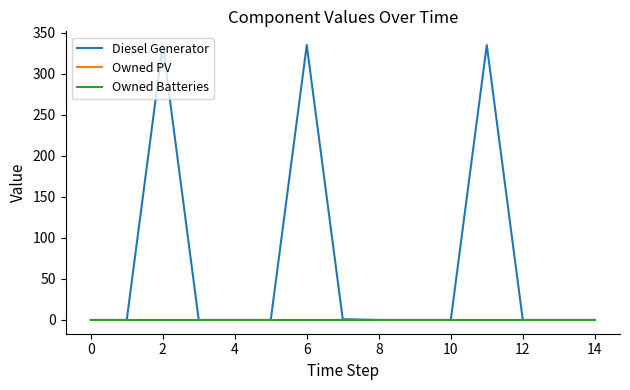

Does the chart have visible grid lines?

No